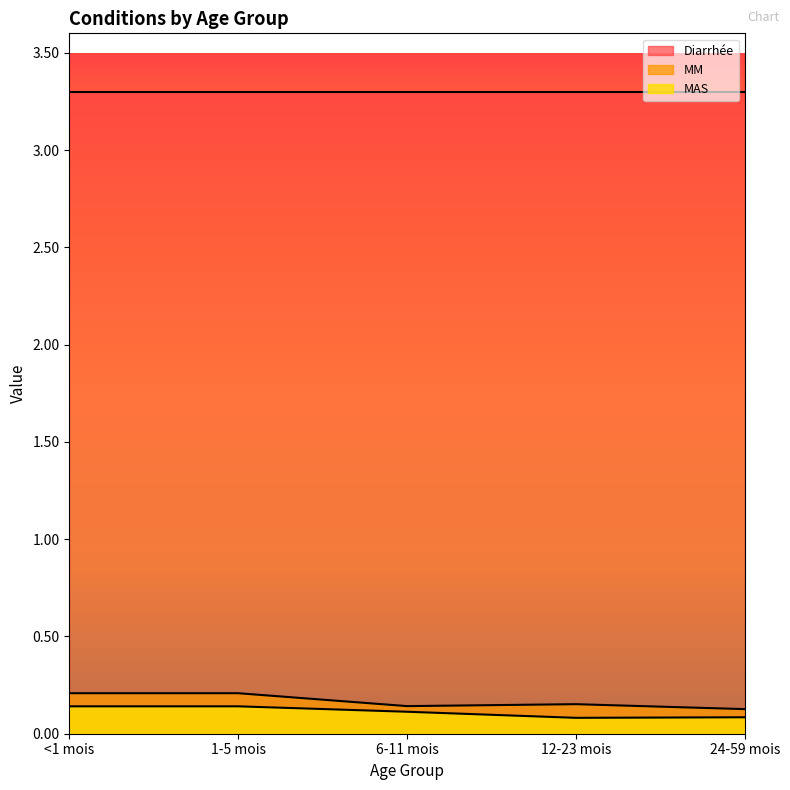

What position from the right is <1 mois?

5